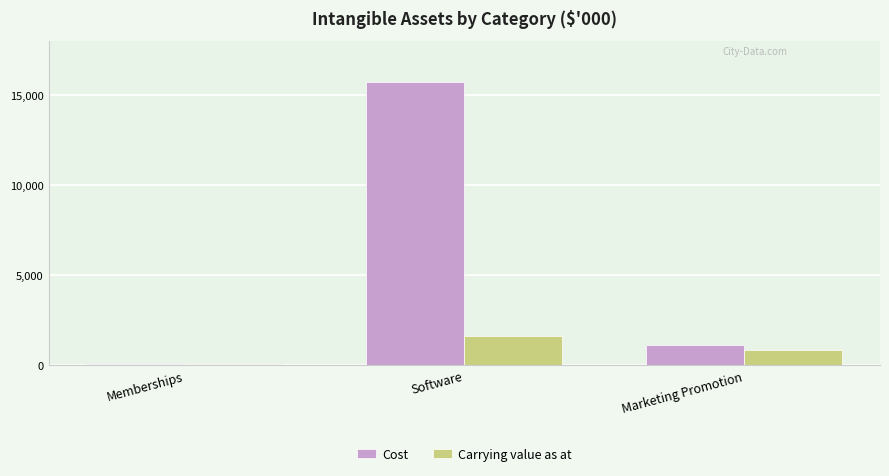

What is the sum of all Cost values?

16904